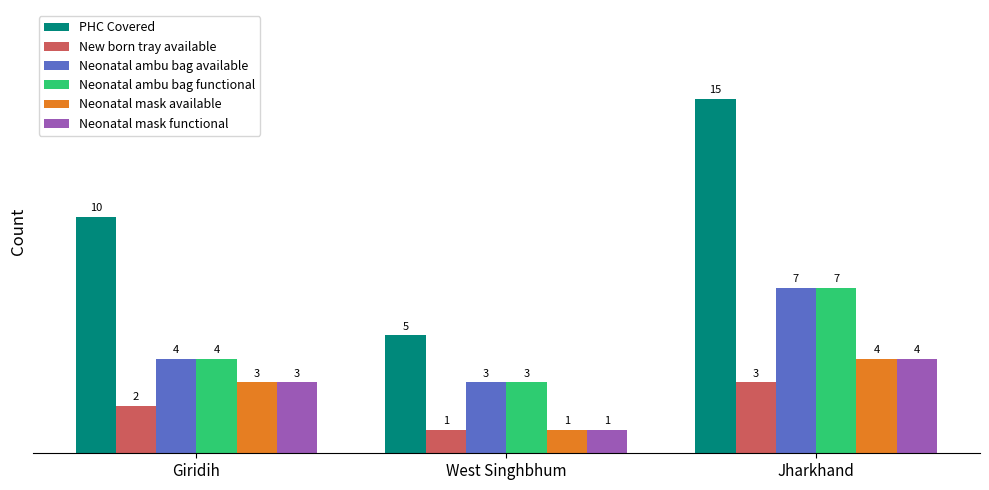

What is the difference between the maximum and minimum values in the New born tray available series?

2